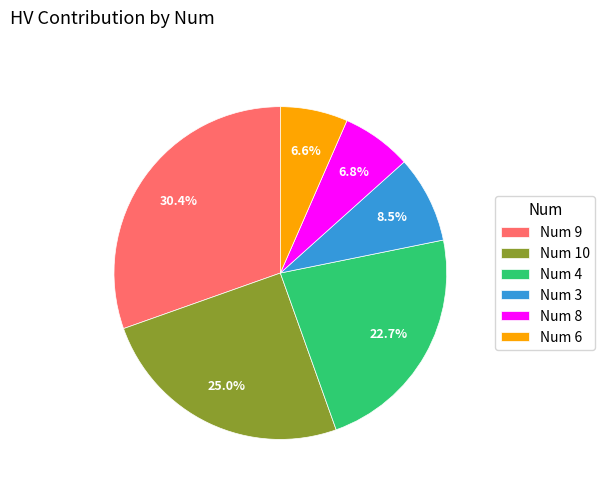

To the nearest percent, what is the difference between the largest and smallest slice percentages?

24%